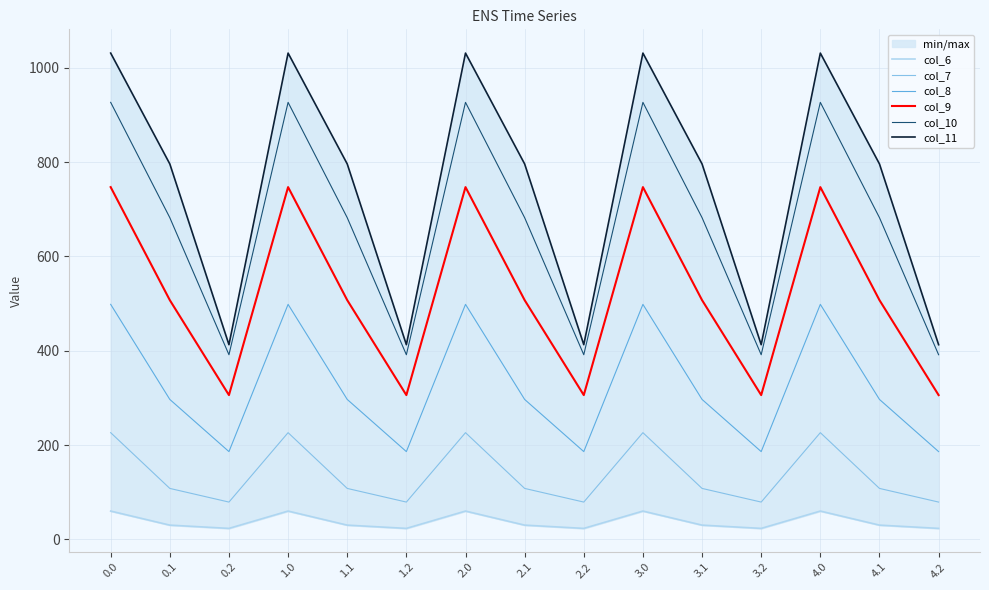

Rank the series by their maximum value, from lowest to highest.

col_6, col_7, col_8, col_9, col_10, col_11